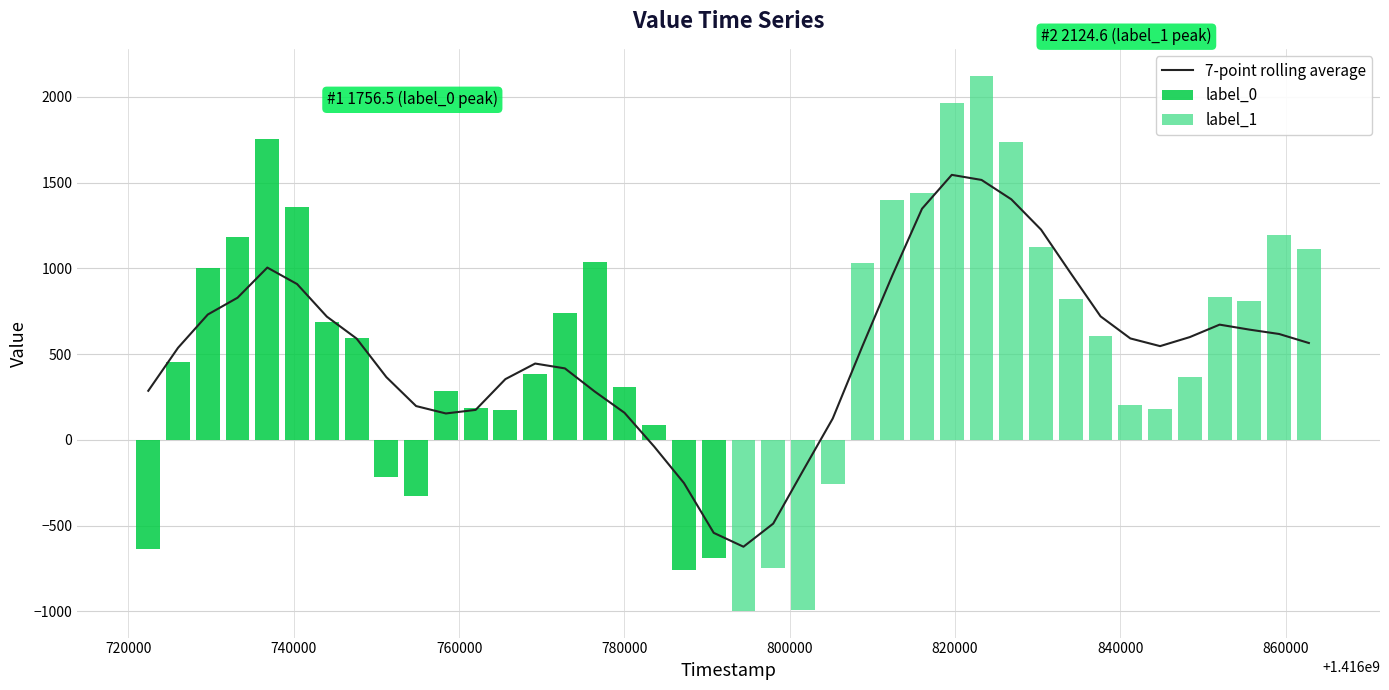

What is the difference between the maximum and second lowest values in the label_0 series?

2448.4